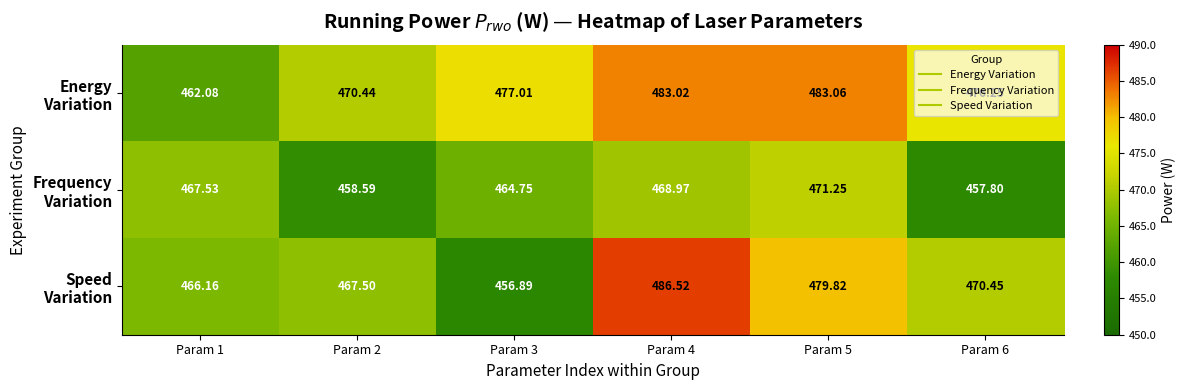

Which category has the highest value across all series?

Param 4